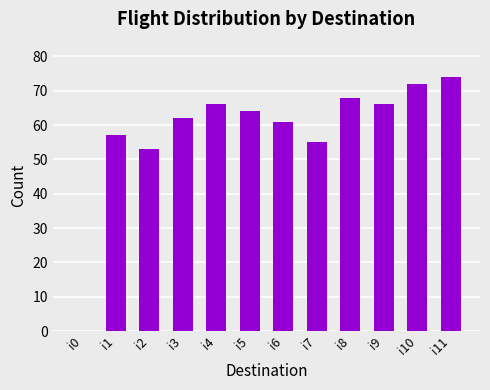

What is the sum of the values at i2 and i9?

119